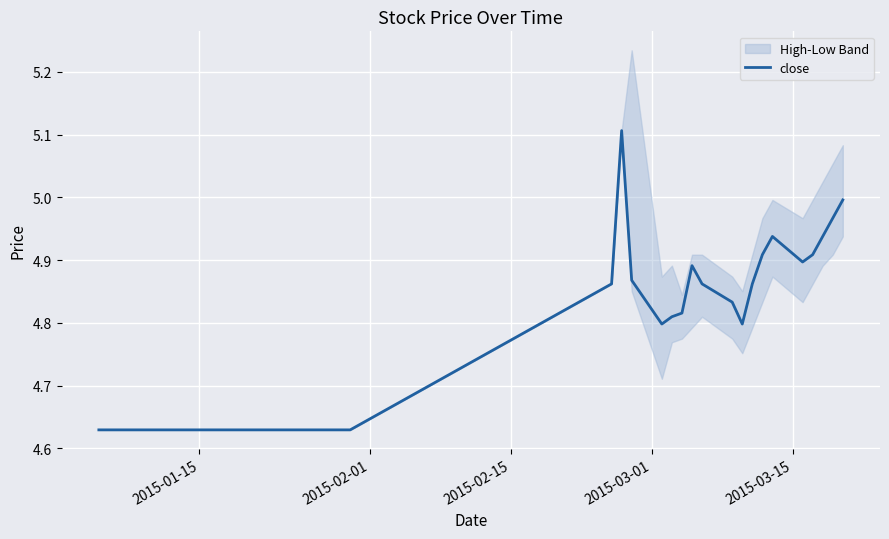

Is this an area chart (filled region under the line)?

No